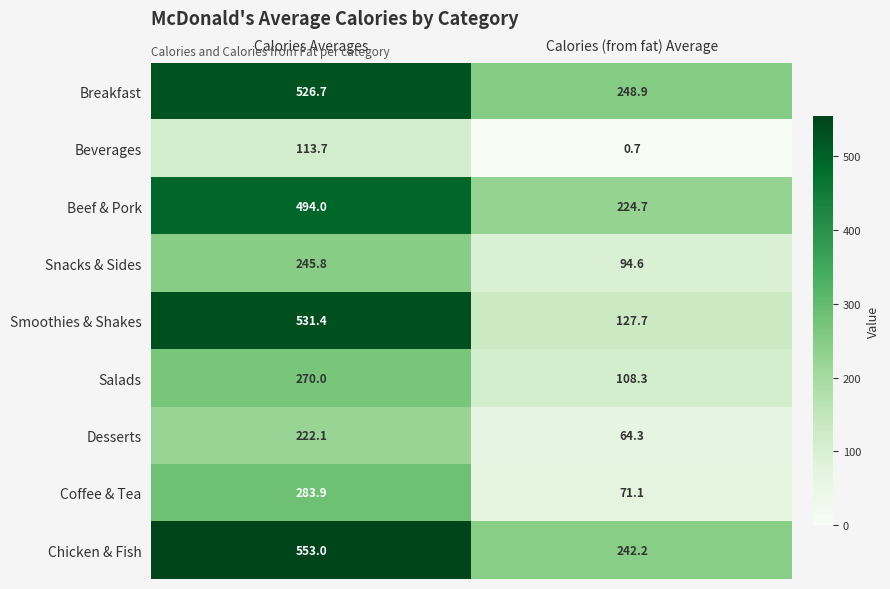

The Beverages series shows 113.7 at Calories Averages. True or false?

True